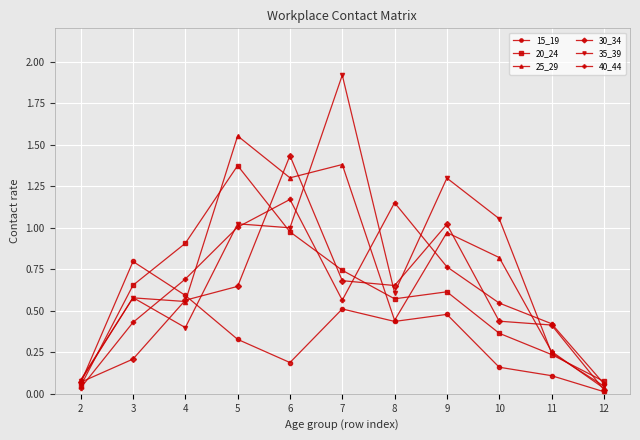

Which category has the highest value in the 30_34 series?

6